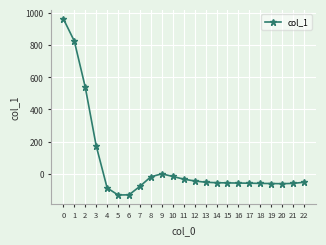

What is the value of the 12th point from the left?

-33